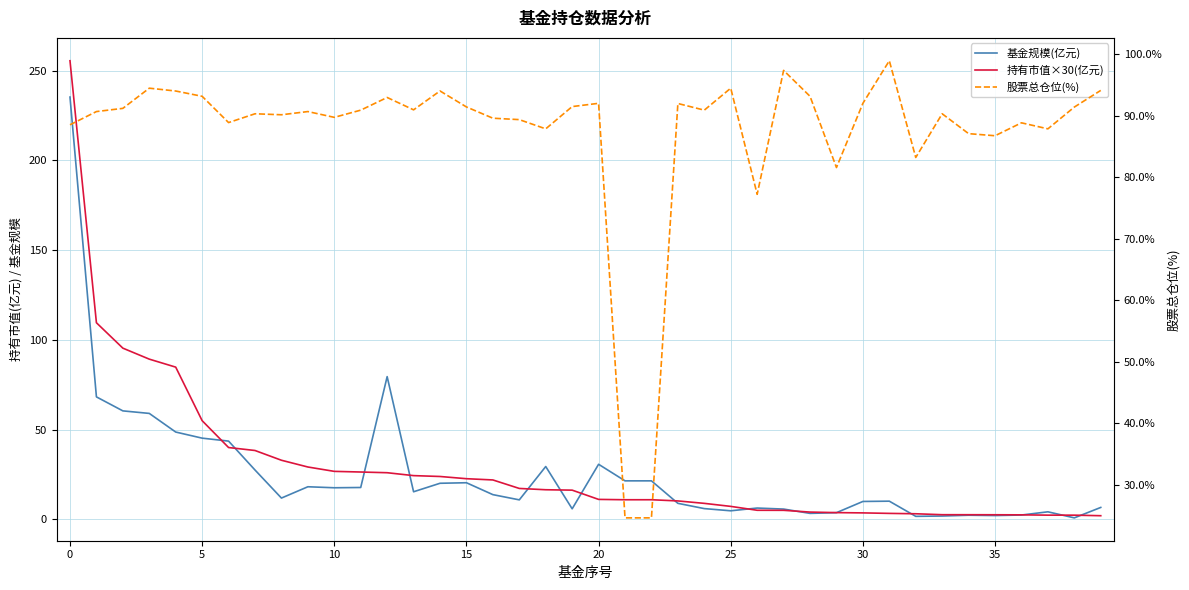

What value does the 股票总仓位(%) series have at 32?

83.2